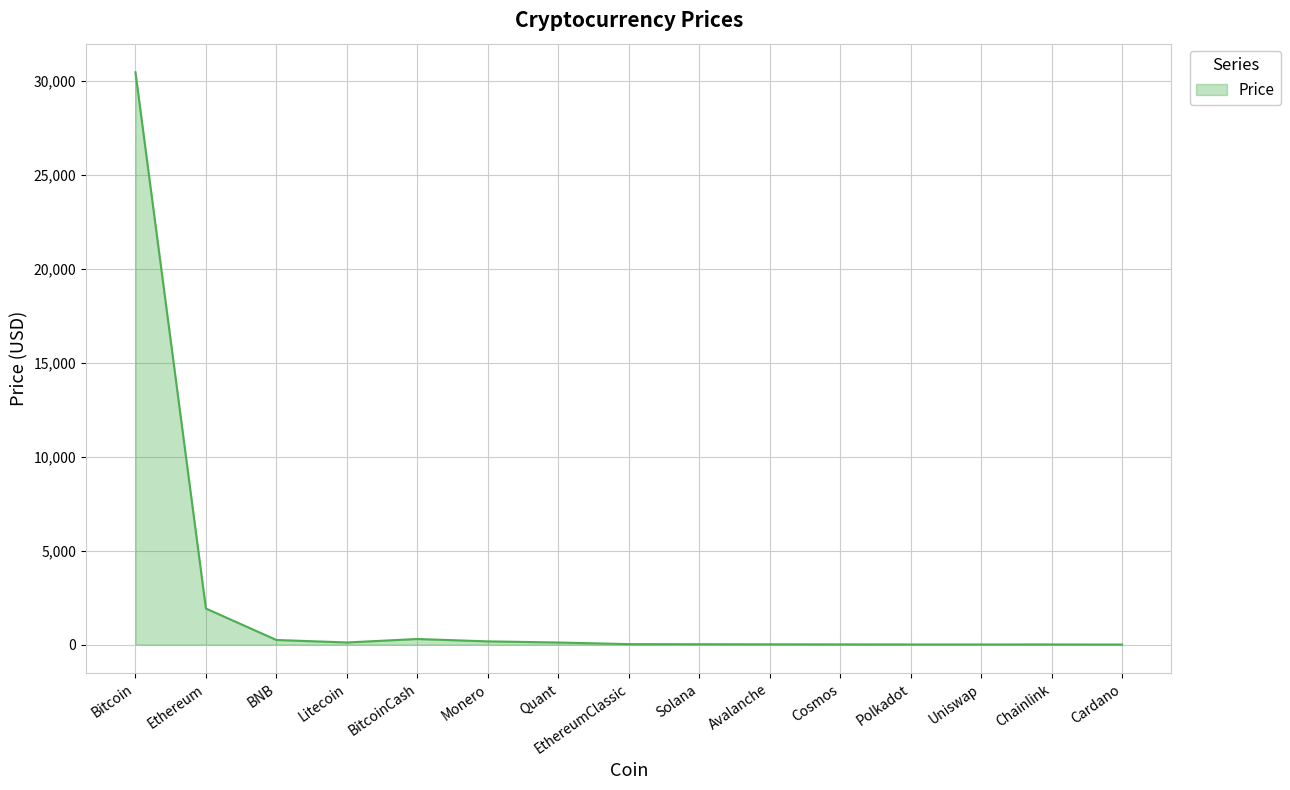

What is the greatest value displayed?

30438.1